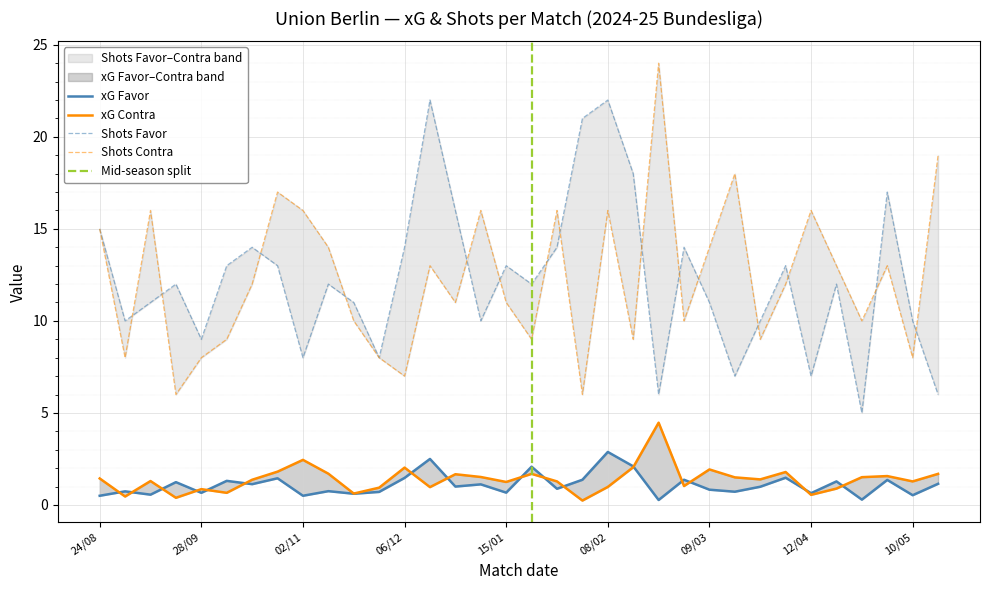

What is the sum of all Shots Favor values?

416.0